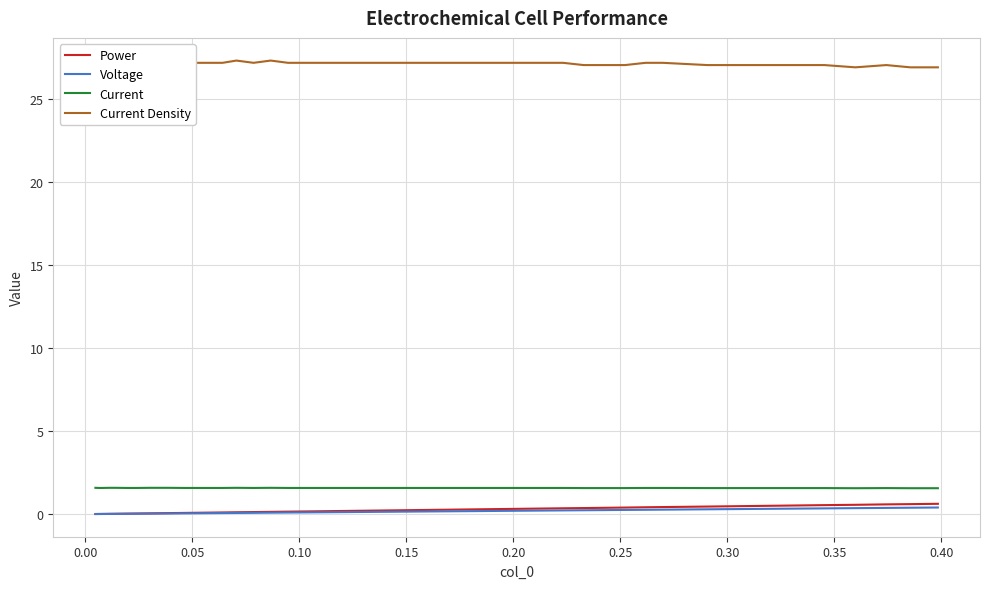

What are all the series names shown in the legend?

Power, Voltage, Current, Current Density